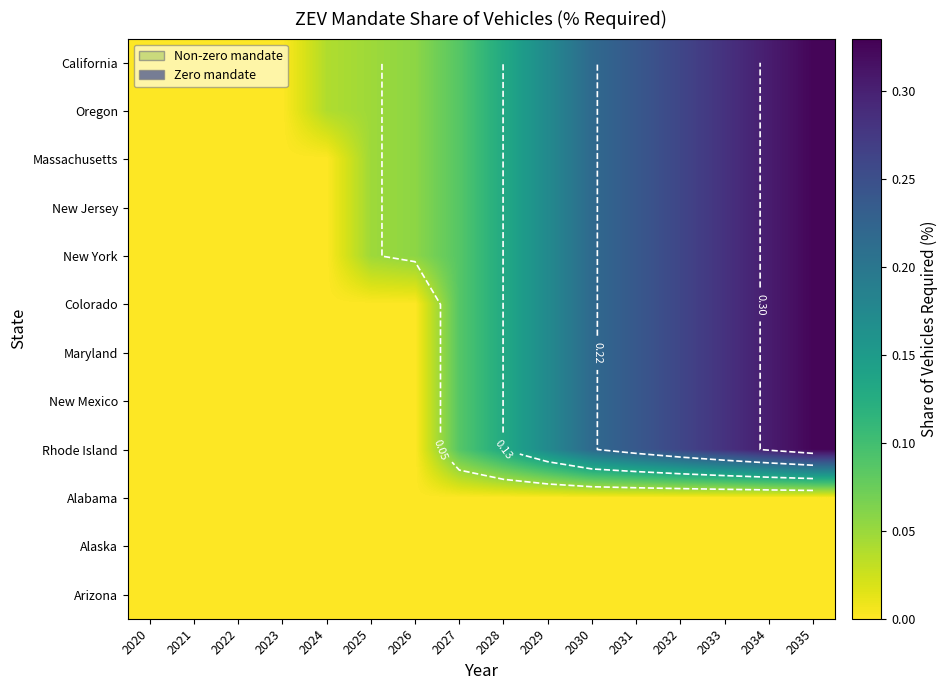

The value of New Jersey at 2023 is 0.0. True or false?

True